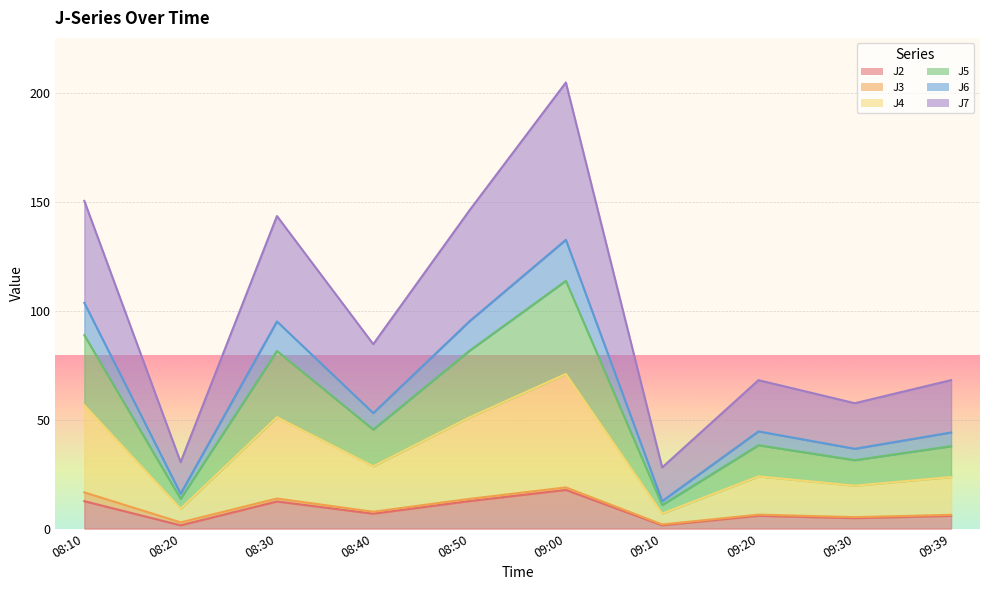

What is the spread (max minus min) of values at 08:20?

29.0